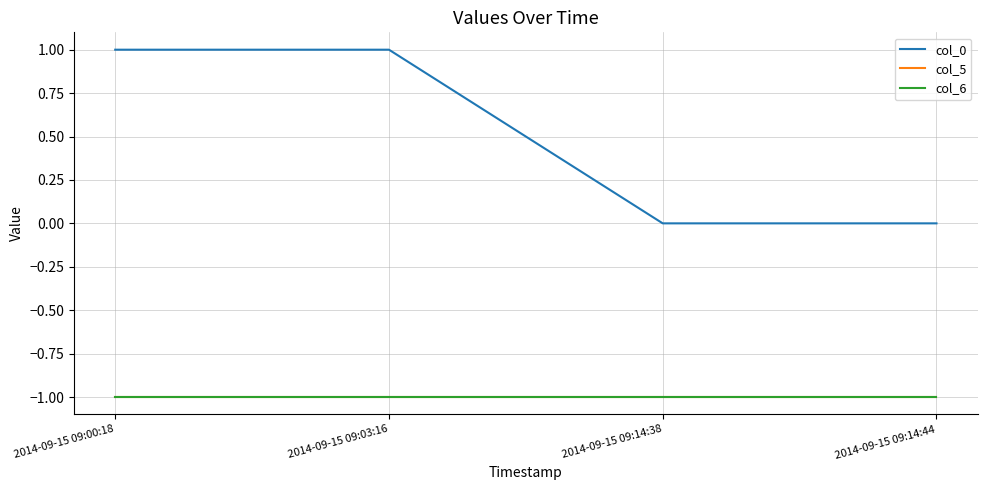

Rank the series by their maximum value, from lowest to highest.

col_5, col_6, col_0